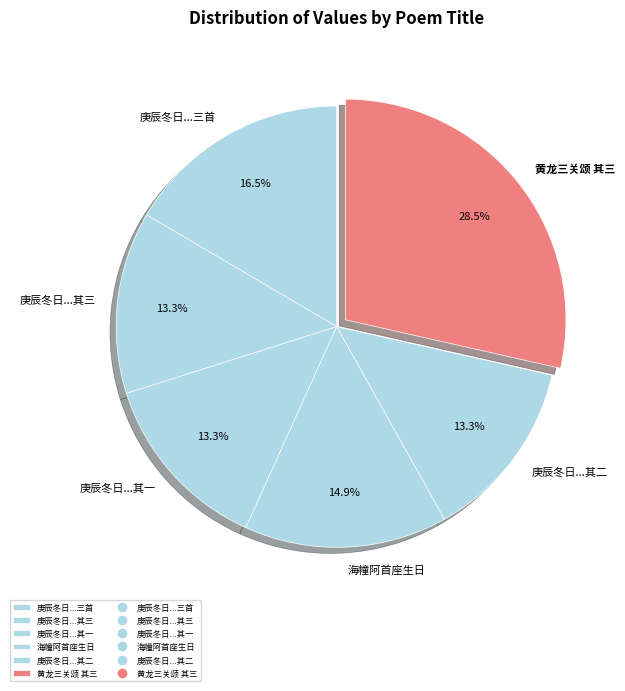

How many slices are in this pie chart?

6